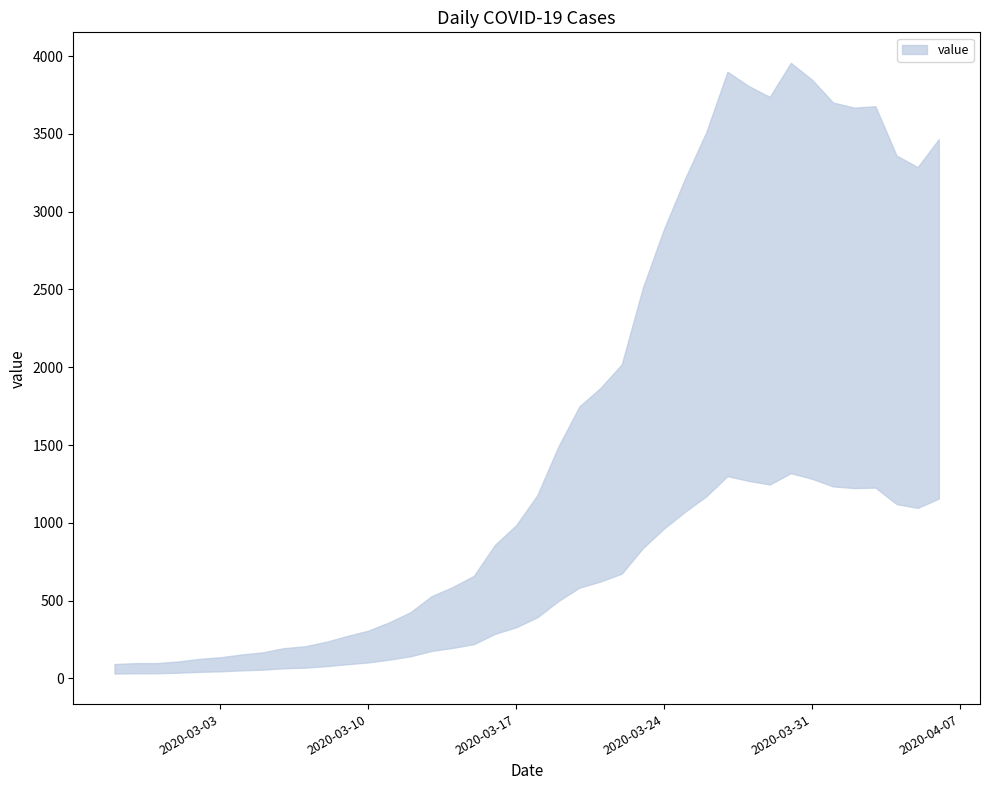

How many lines are shown in the chart?

1